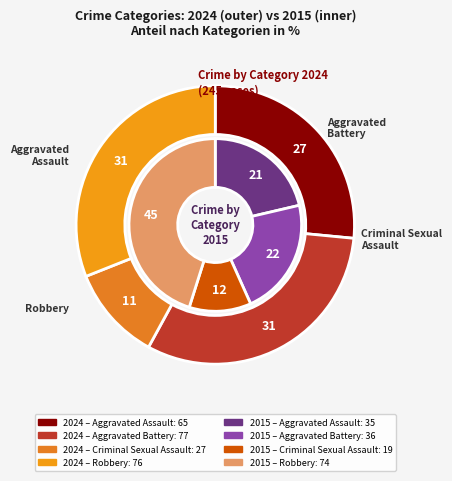

Between Robbery and Aggravated Assault, which is larger?

Robbery